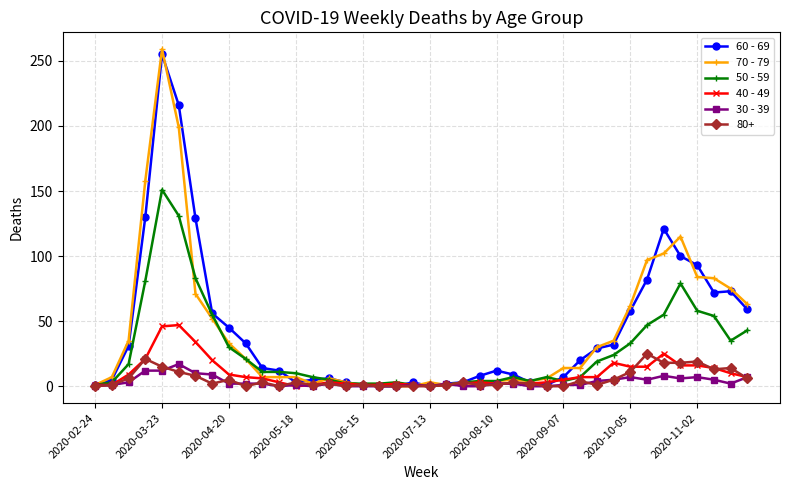

True or false: 70 - 79 has more than 2 interior local peaks.

True